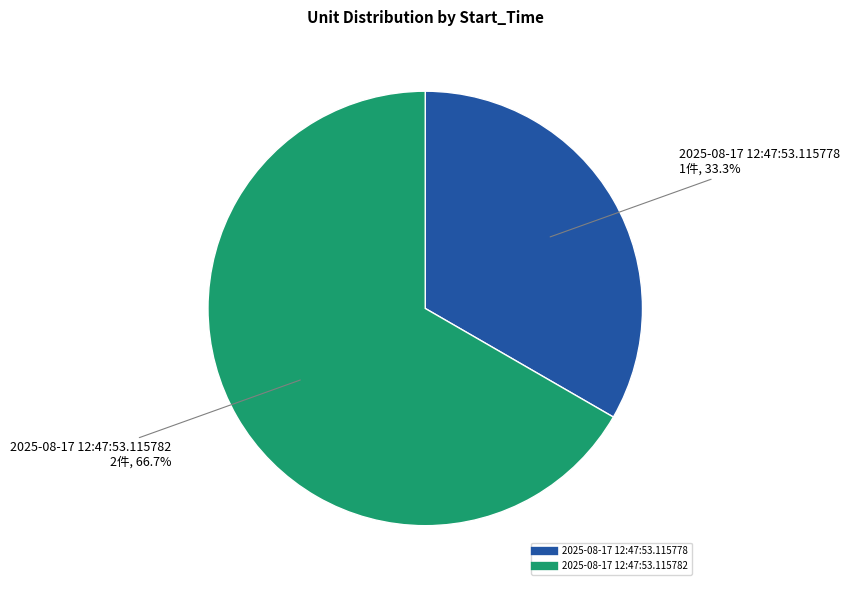

How much of the chart is everything except 2025-08-17 12:47:53.115782?

33.3%